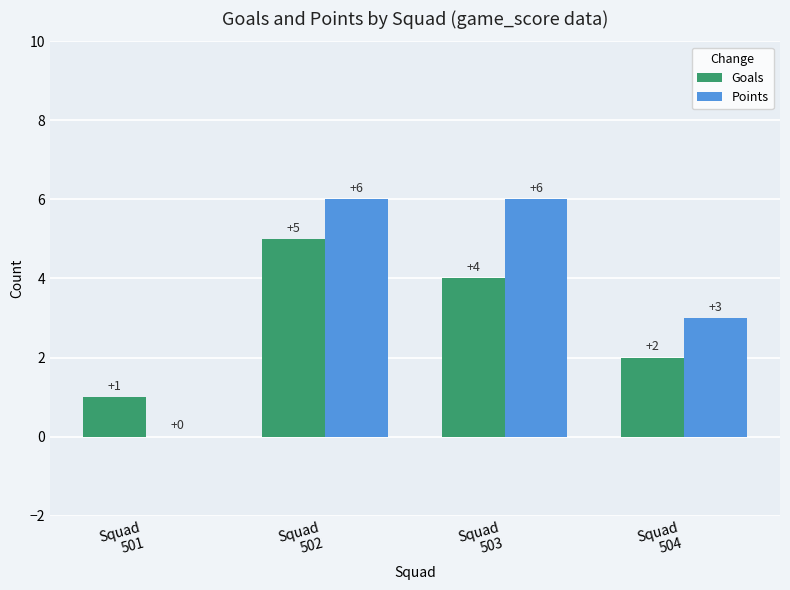

Between Squad
501 and Squad
502, which series saw the biggest shift?

Points